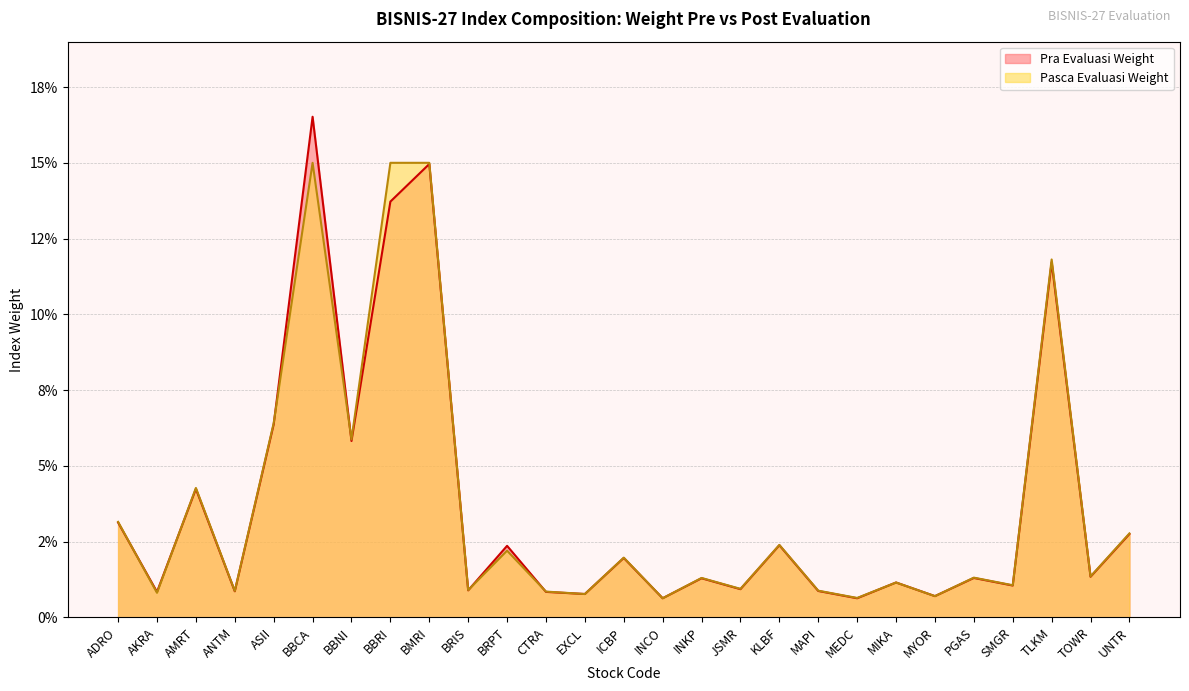

List the labels in order of Pra Evaluasi Weight value, smallest first.

INCO, MEDC, MYOR, EXCL, AKRA, CTRA, ANTM, MAPI, BRIS, JSMR, SMGR, MIKA, INKP, PGAS, TOWR, ICBP, BRPT, KLBF, UNTR, ADRO, AMRT, BBNI, ASII, TLKM, BBRI, BMRI, BBCA